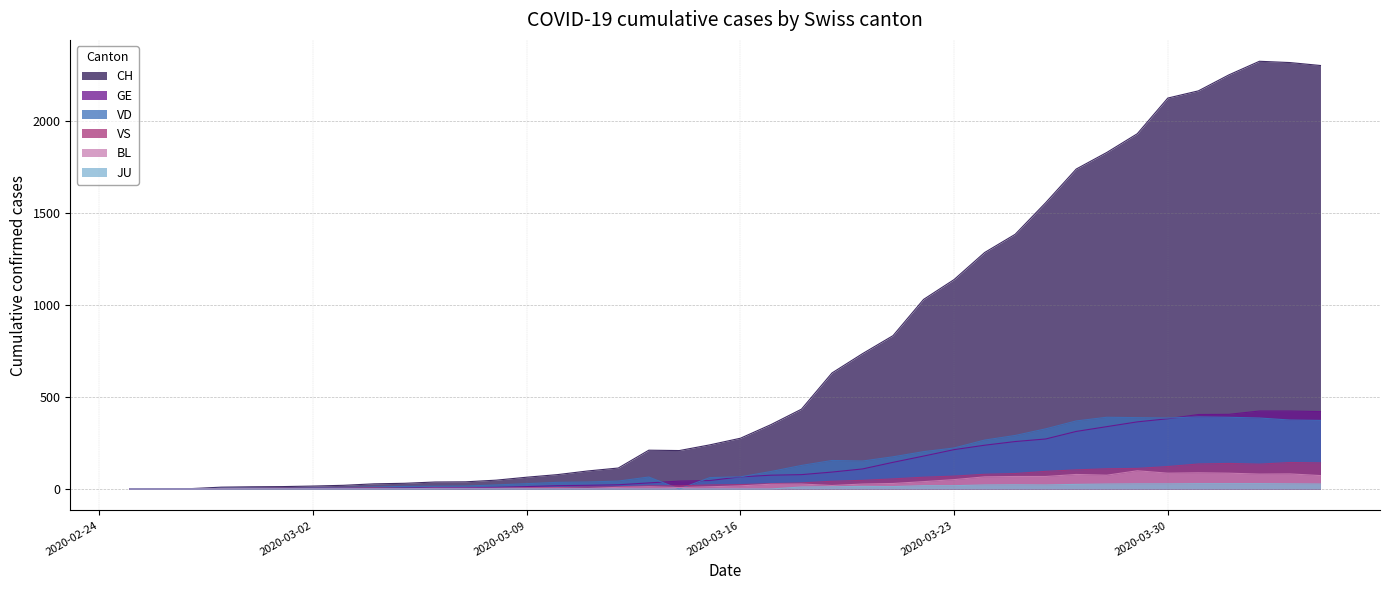

What is the greatest value displayed?

2326